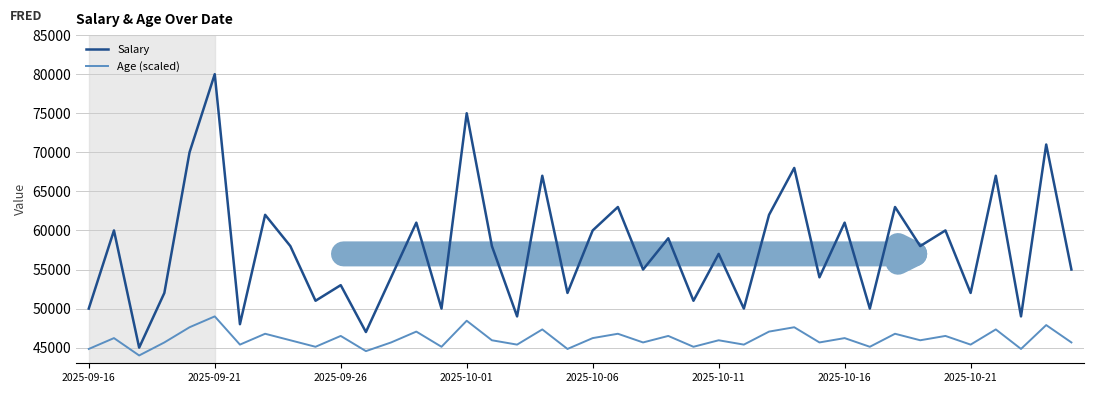

What is the difference between the maximum and minimum values in the Age (scaled) series?

5000.0